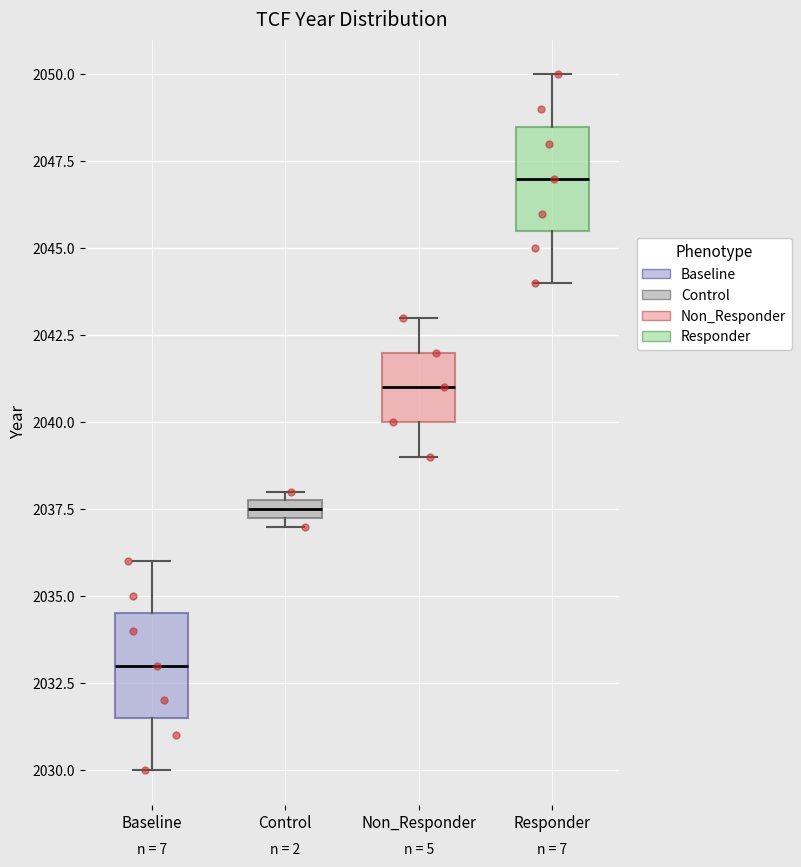

Which box's median line is the highest?

Responder